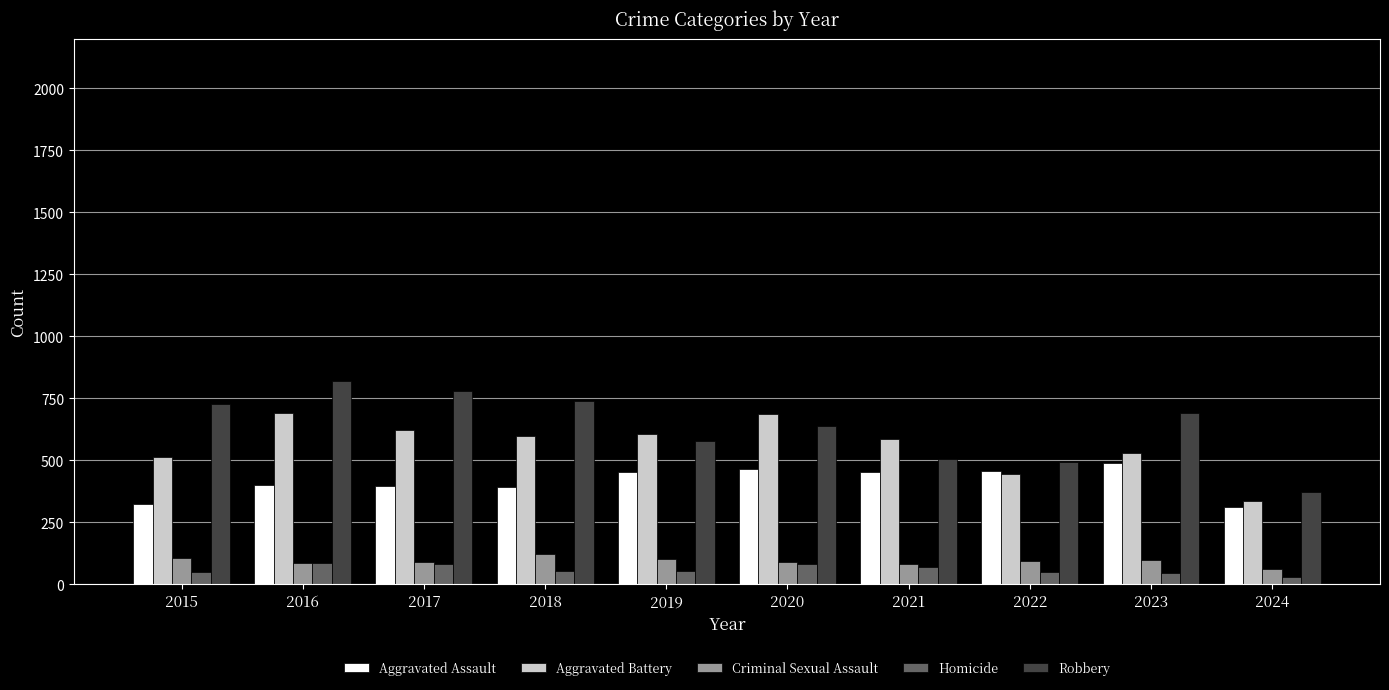

At which category is the sum across all series the highest?

2016